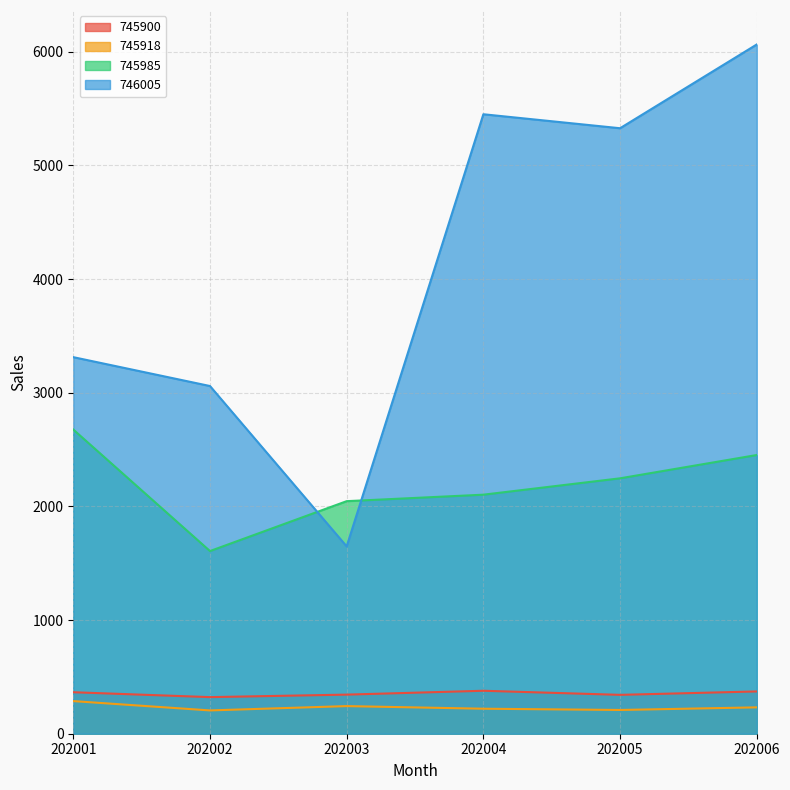

At which label does 745918 first exceed 232?

202001